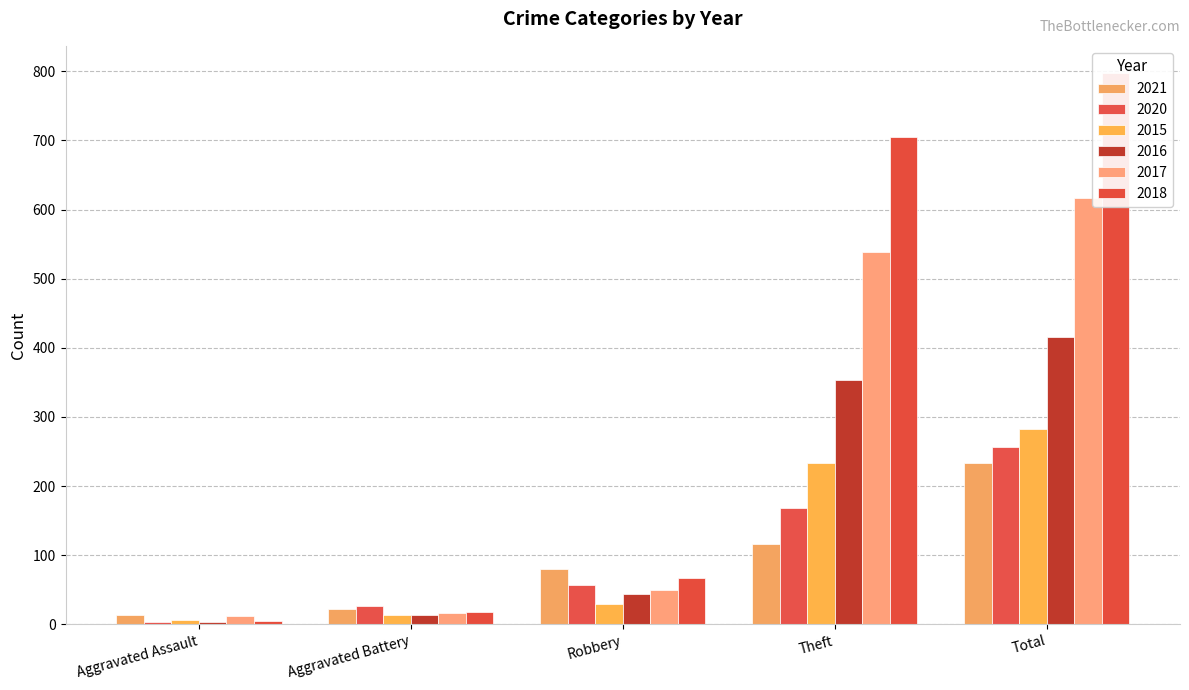

What is the value of the 2020 bar at the 5th from the left?

257